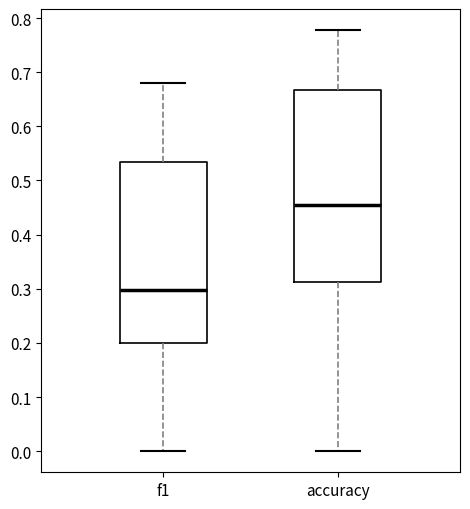

Which box's median line is the lowest?

f1